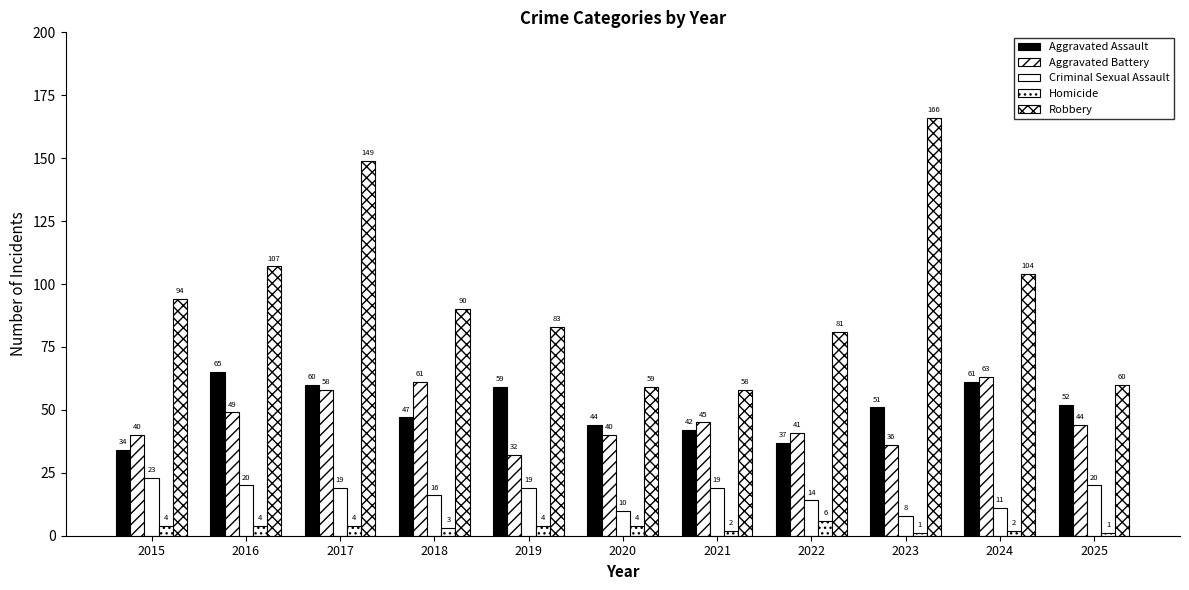

How many values in the Criminal Sexual Assault series are below 19?

5